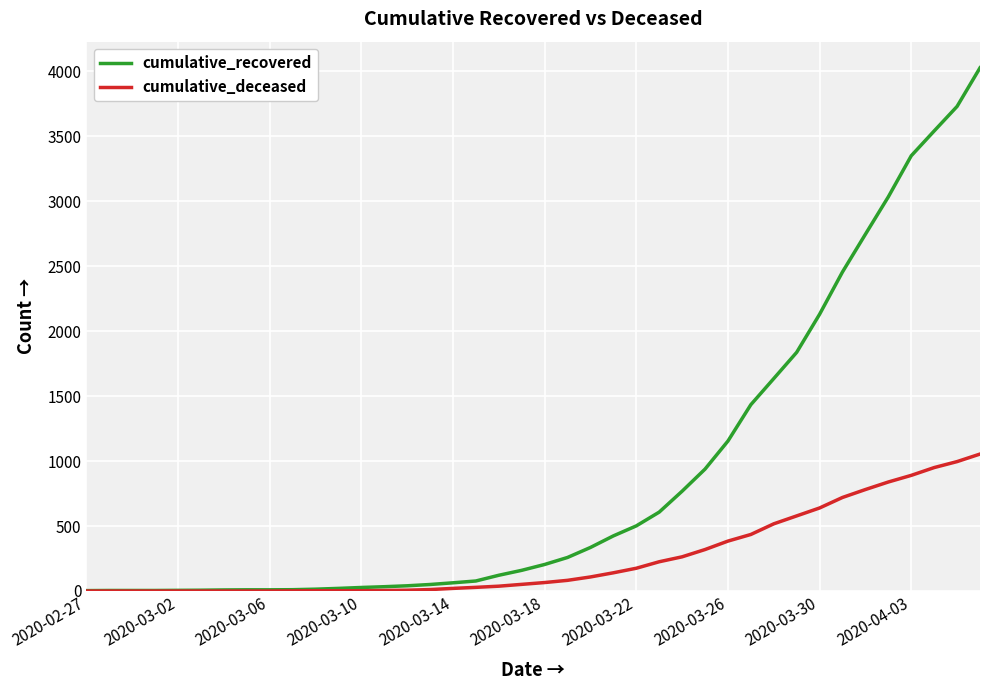

List the series in order of their overall mean, lowest first.

cumulative_deceased, cumulative_recovered